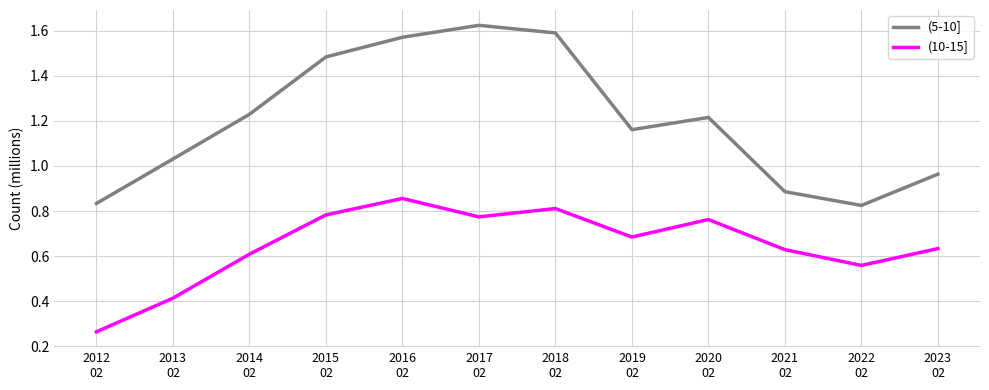

True or false: (10-15] and (5-10] intersect in this chart.

False